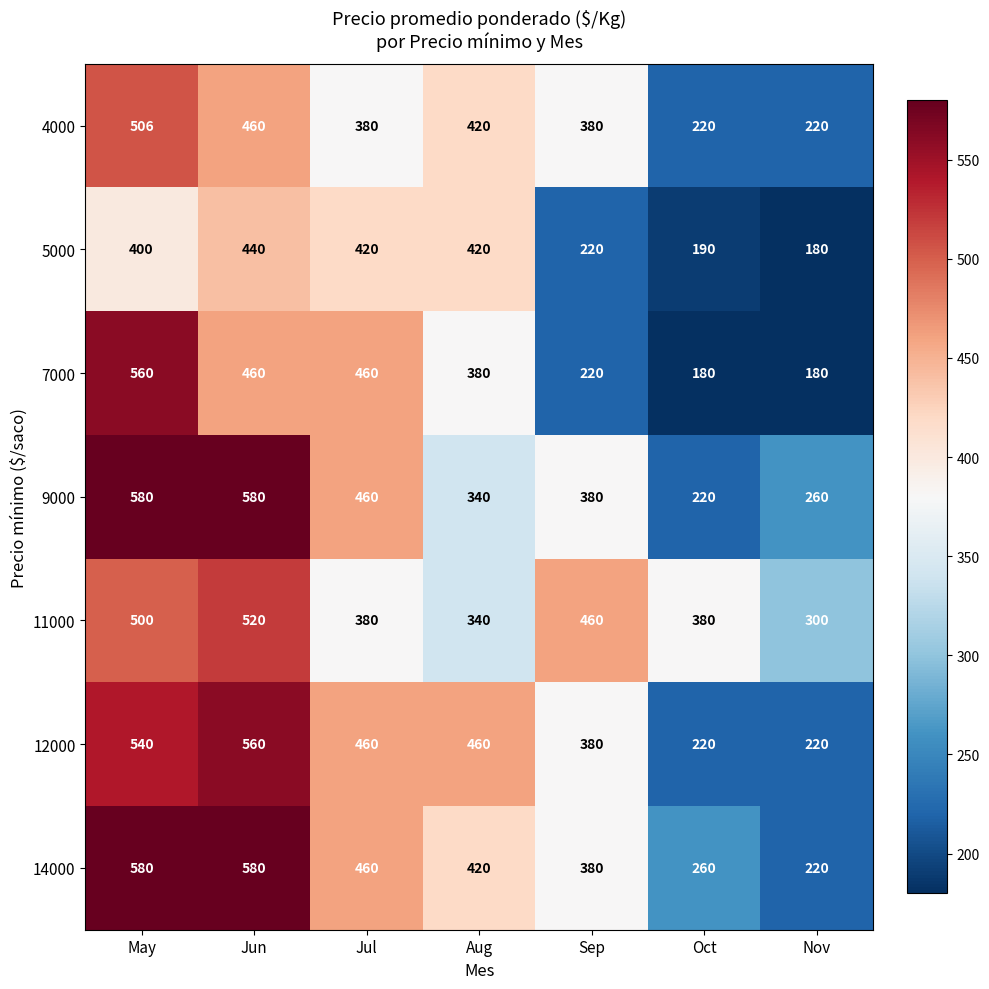

What is the difference between the second highest and minimum values in the 5000 series?

240